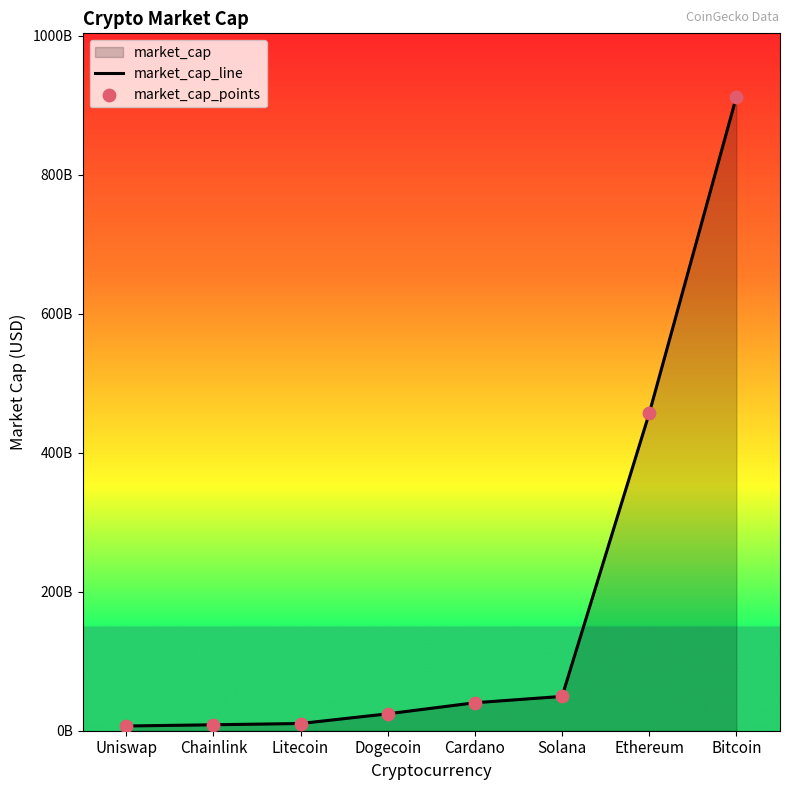

At which category is the sum across all series the highest?

Bitcoin